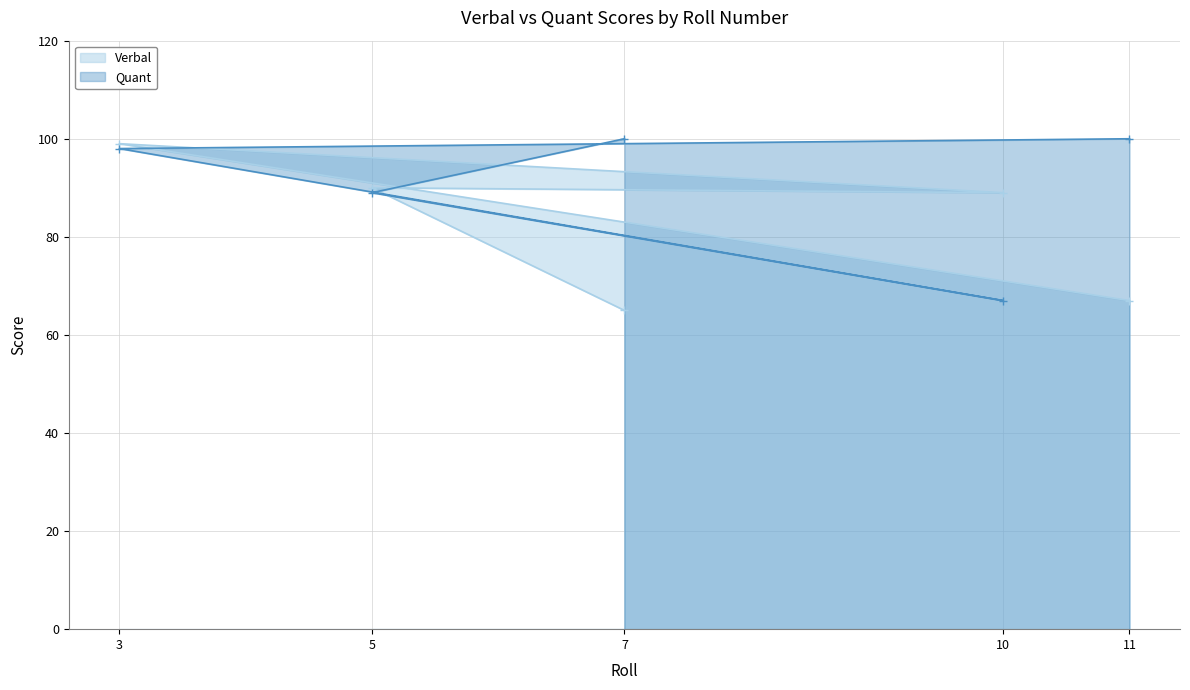

At which category is the sum across all series the highest?

3